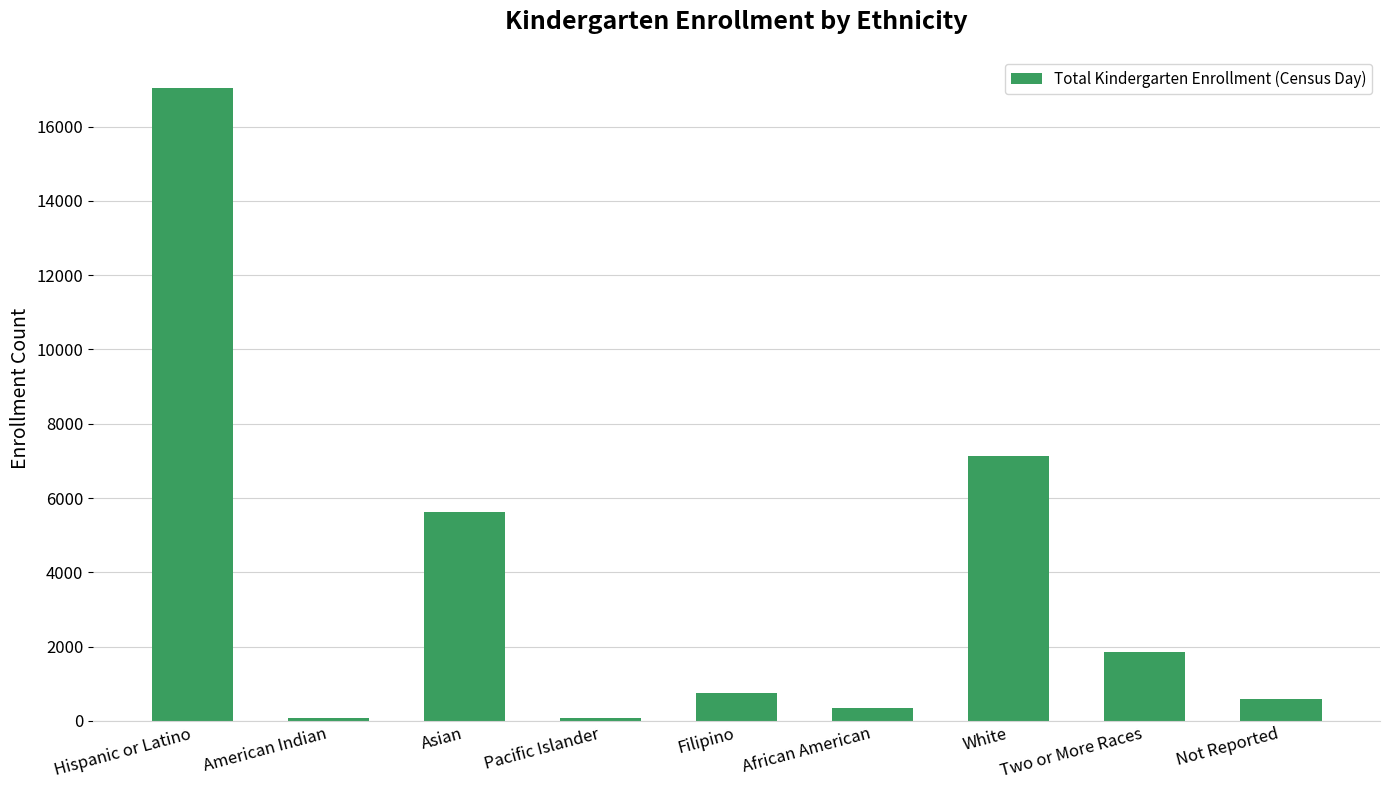

What is the label of the 7th bar from the left?

White